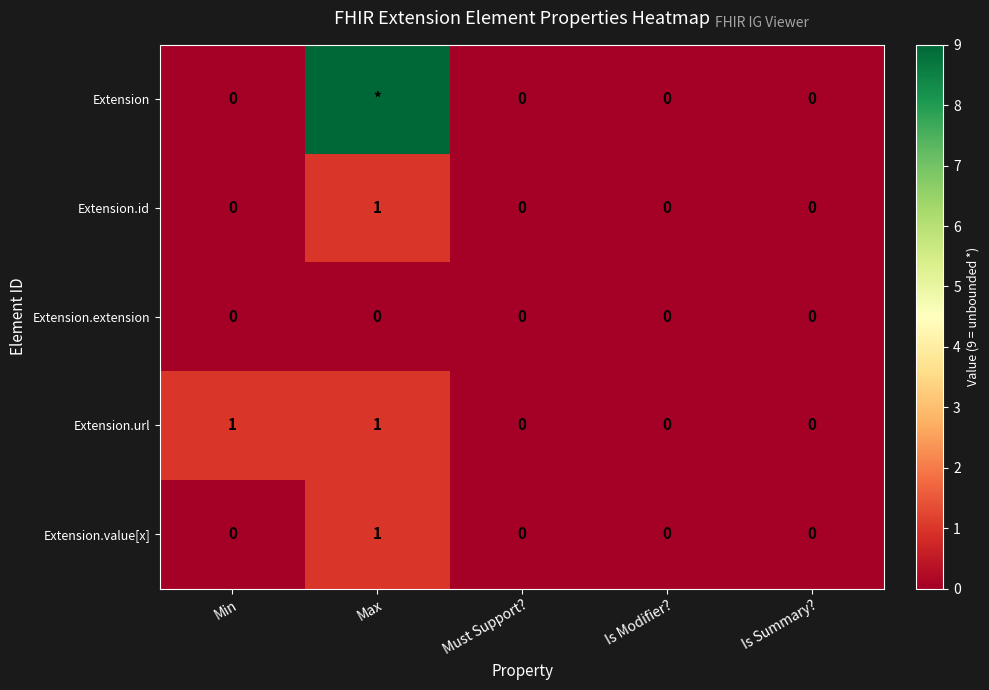

Which has a higher value, Max or Min?

Max